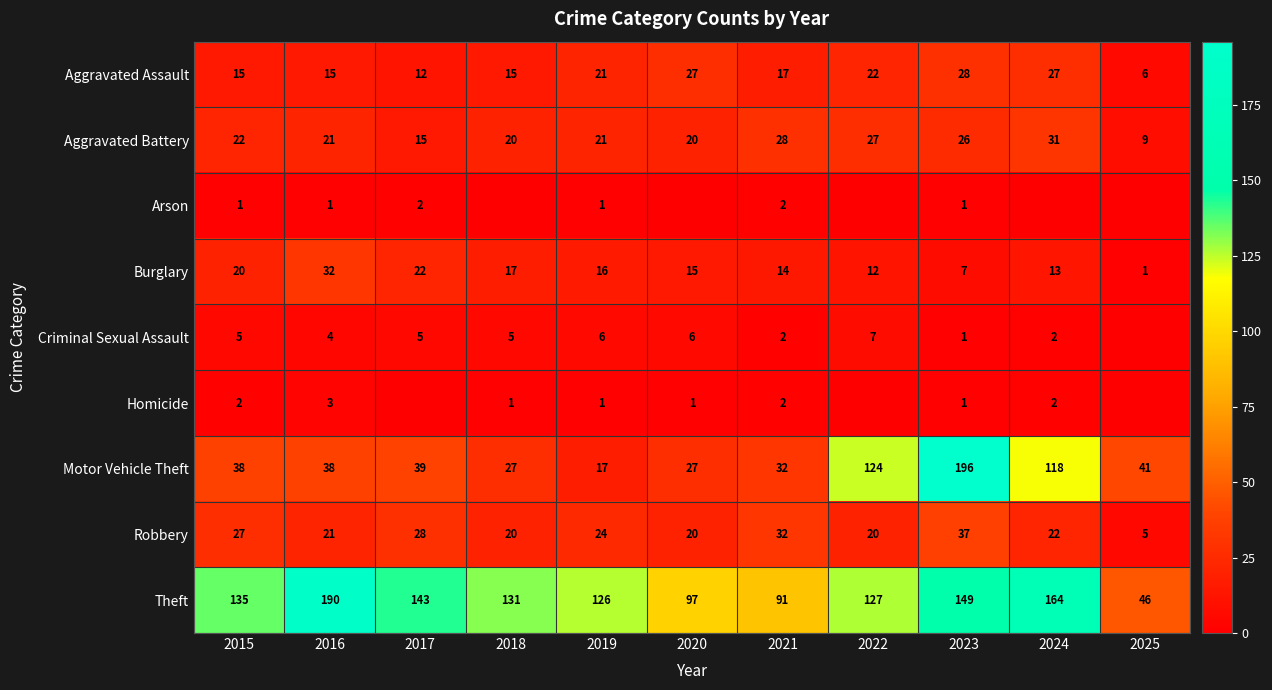

True or false: Motor Vehicle Theft has a value of 41 at 2025.

True